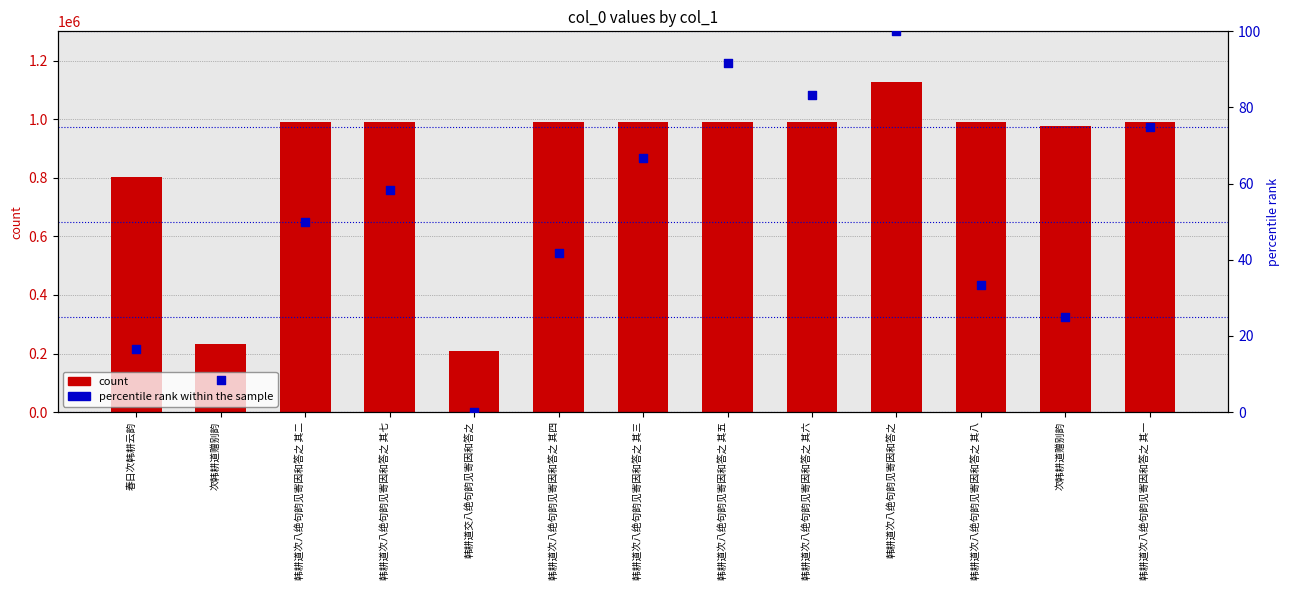

Which series contains the highest Y value?

count